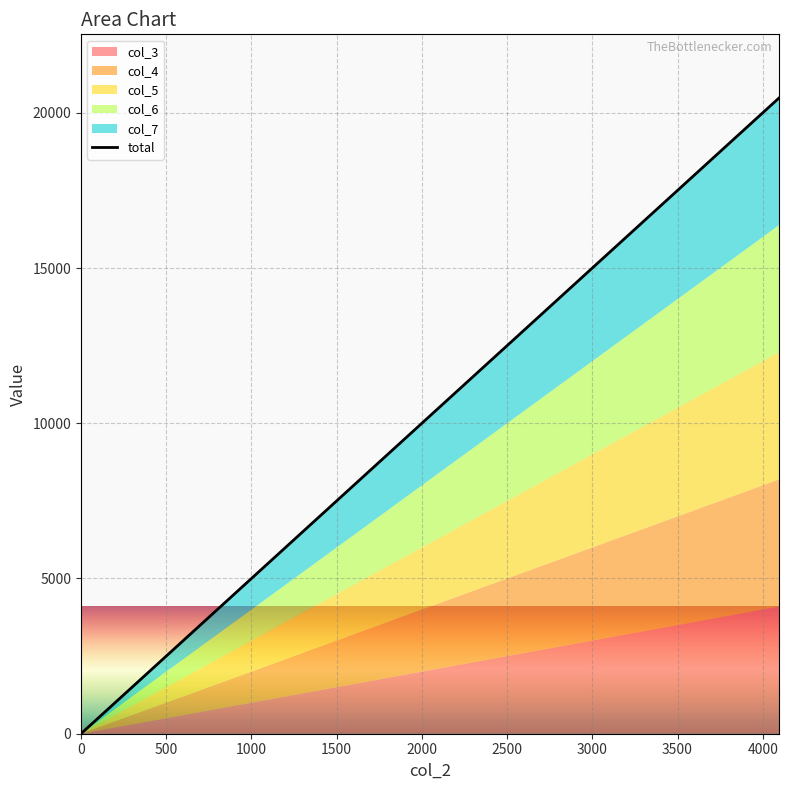

What is the ratio of the value at 500 to the value at 2000?

0.2